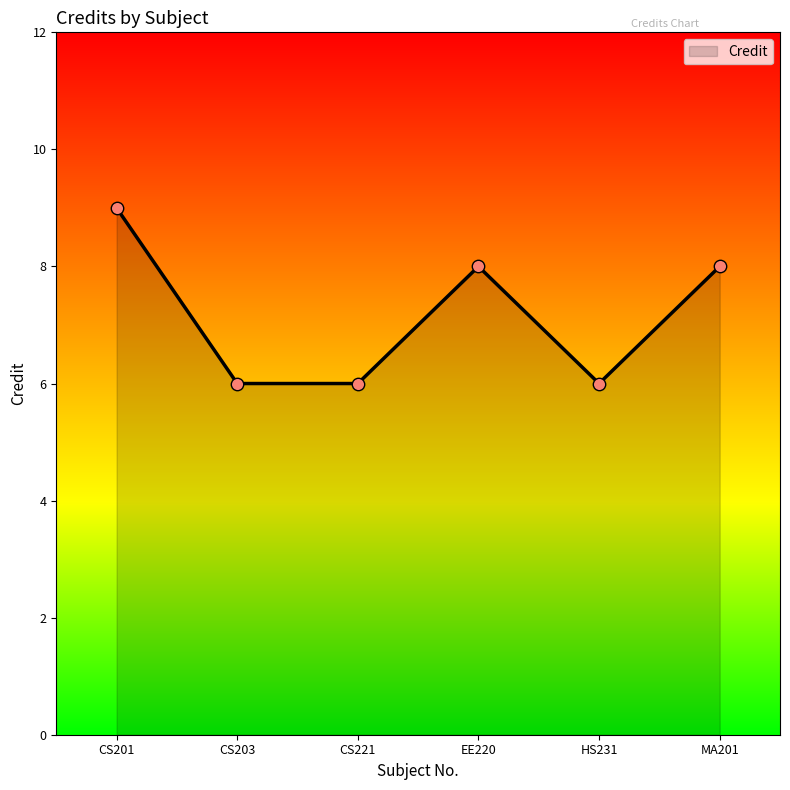

What is the change in value from EE220 to HS231?

-2